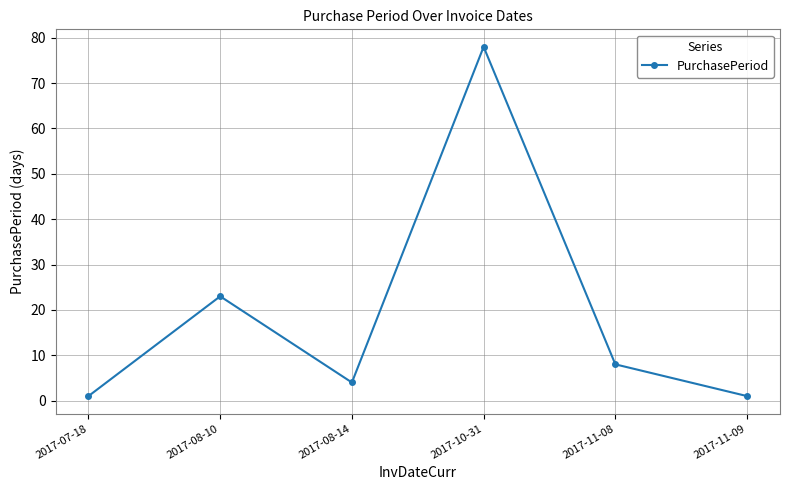

Reading left to right, list all the values displayed in this chart.

2017-07-18=1	2017-08-10=23	2017-08-14=4	2017-10-31=78	2017-11-08=8	2017-11-09=1